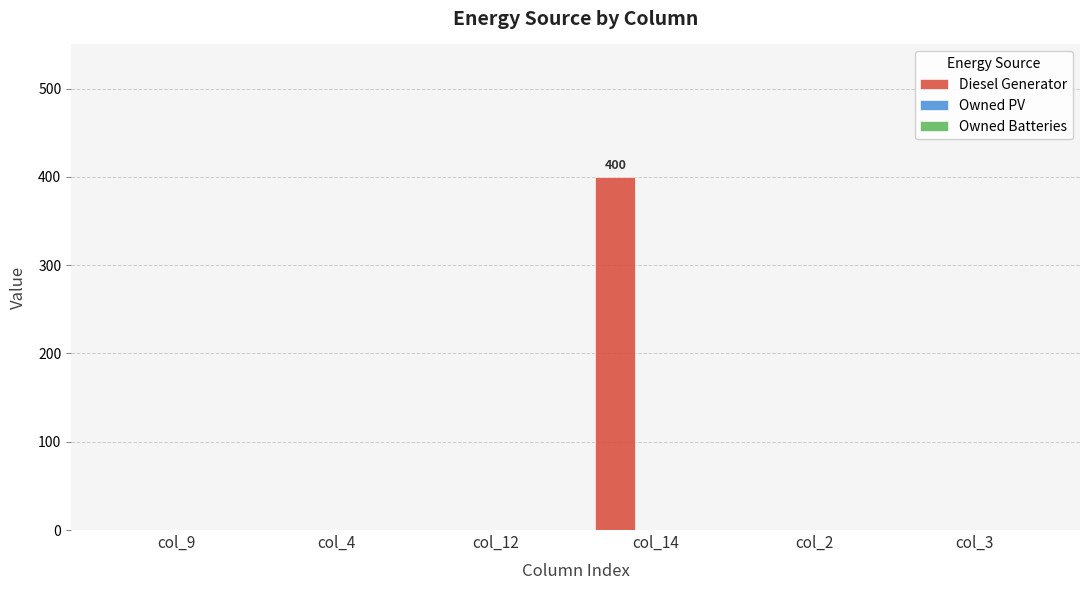

At which category does the chart reach its peak across all series?

col_14